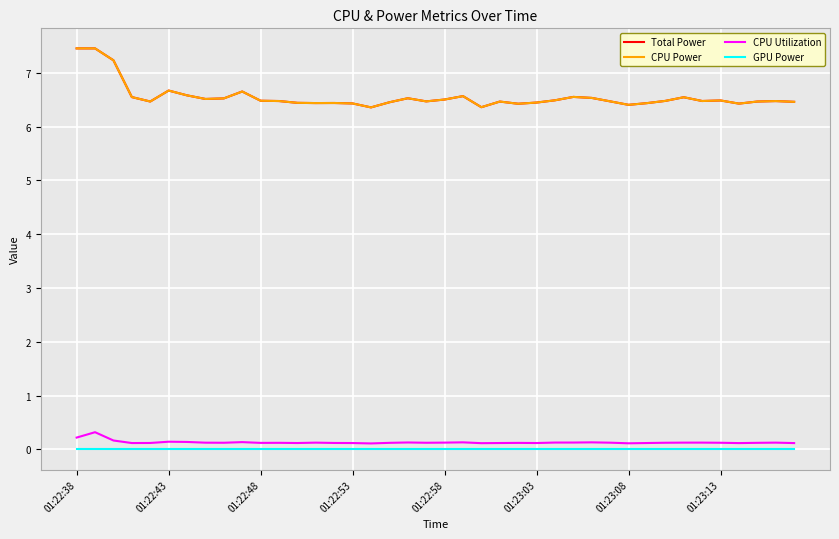

True or false: CPU Utilization and Total Power cross at least once.

False